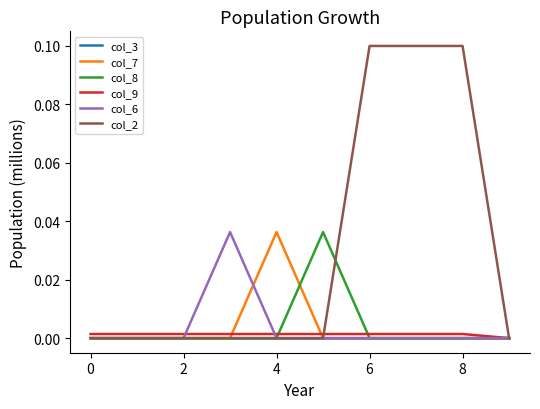

How many col_6 values are between 0 and 1?

10